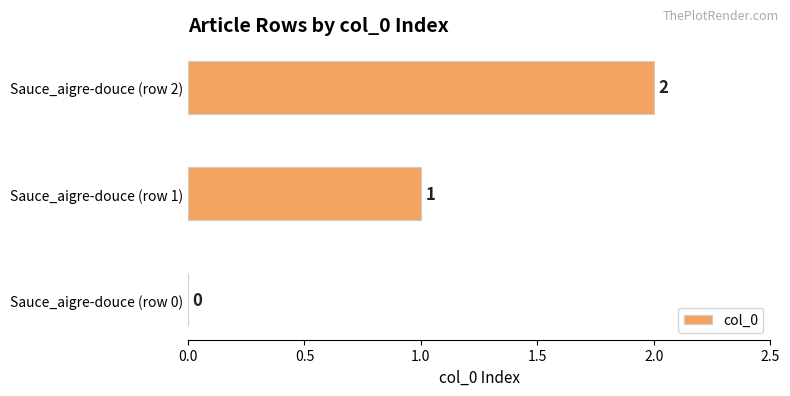

Between Sauce_aigre-douce (row 0) and Sauce_aigre-douce (row 2), which is larger?

Sauce_aigre-douce (row 2)